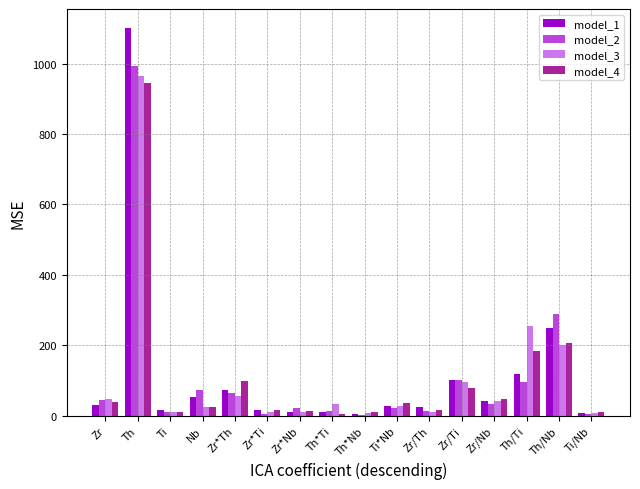

What is the sum of the model_3 values at Zr*Th and Th/Nb?

256.2